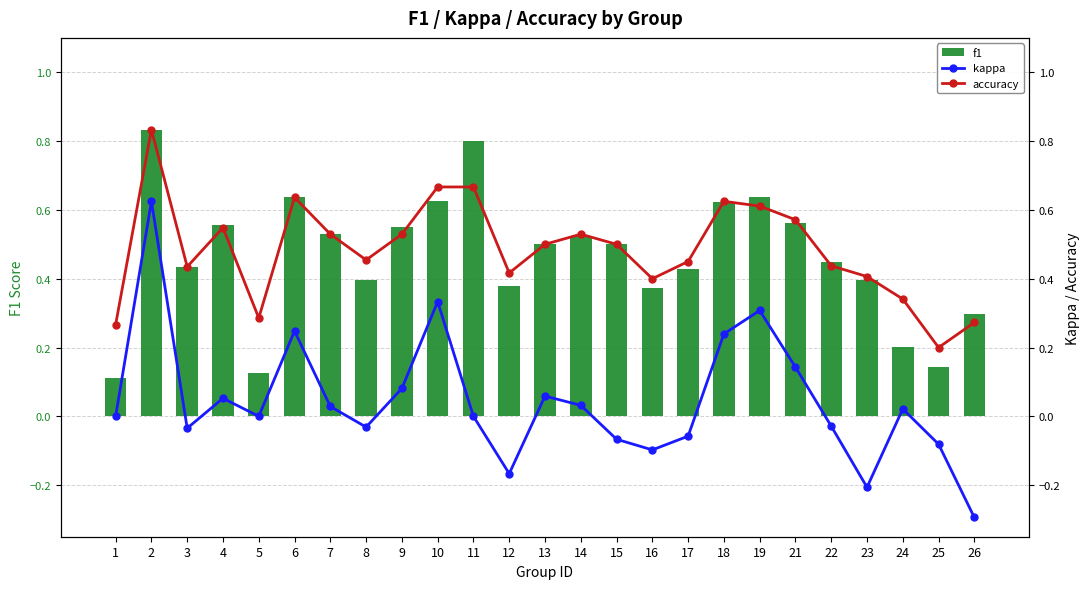

Which category has the highest value in the accuracy series?

2